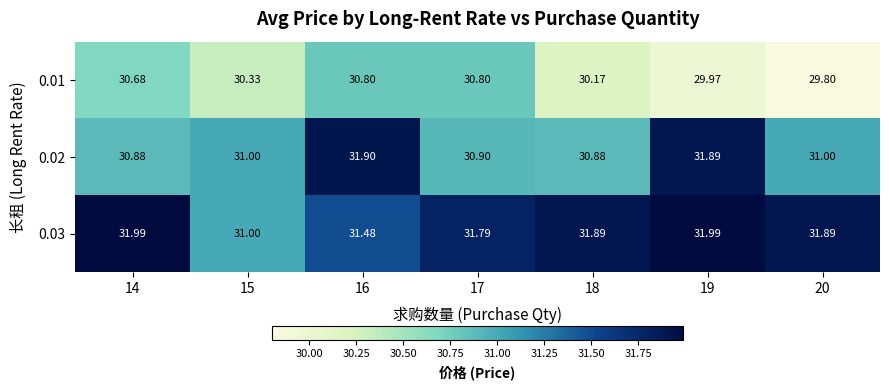

Is the value of 0.01 at 15 greater than the value of 0.03 at 18?

No